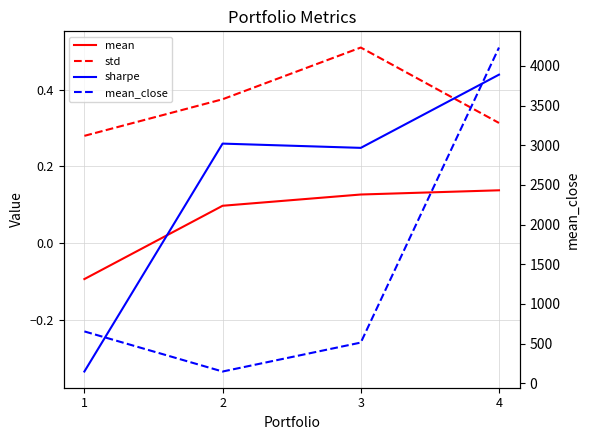

What is the value of the sharpe point at the 3rd from the left?

0.2